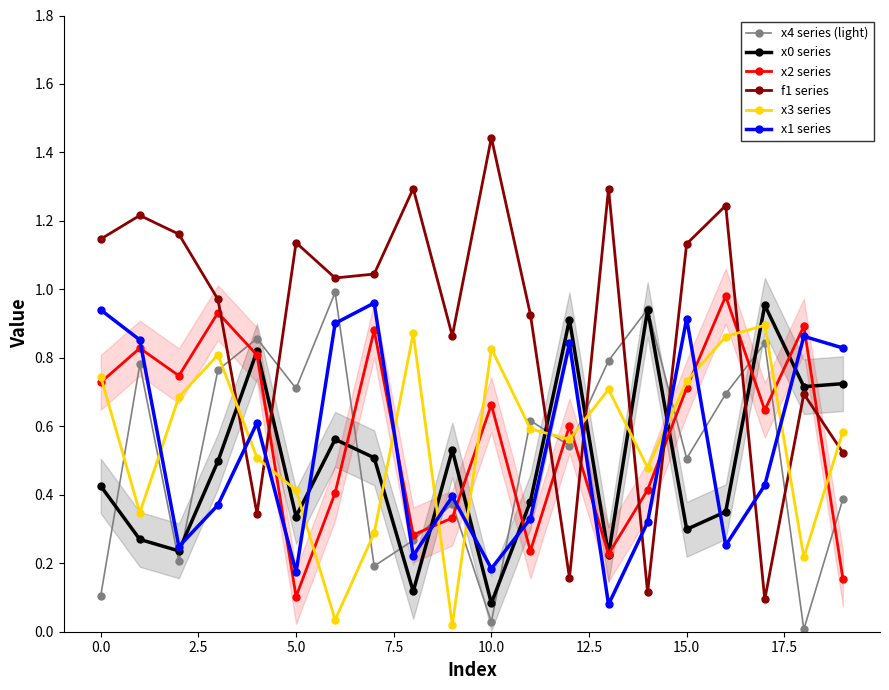

How many lines are shown in the chart?

6